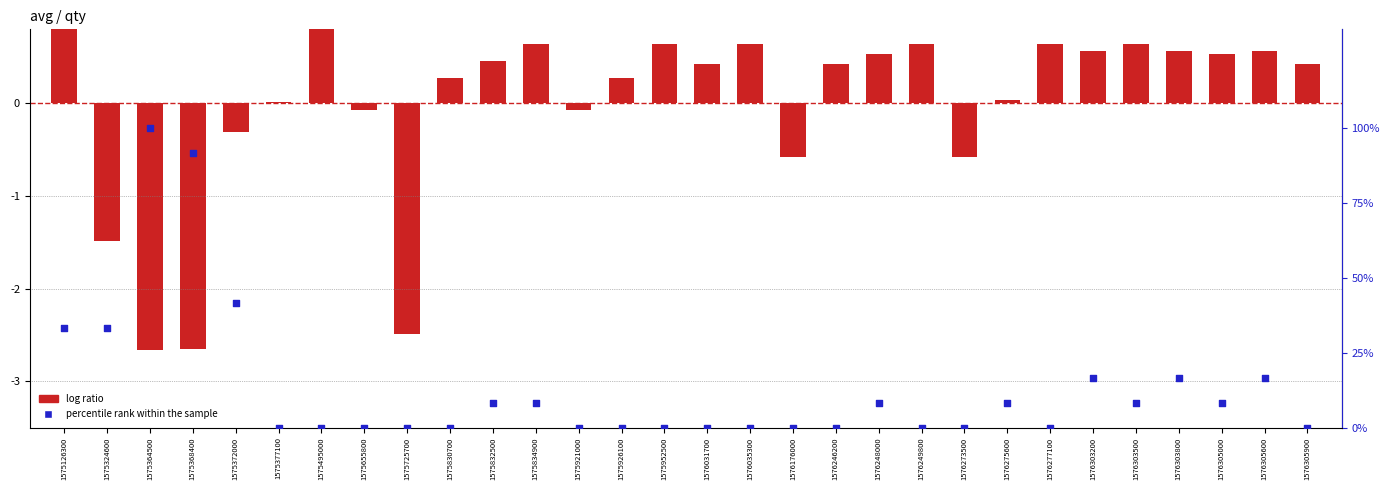

Is the value of percentile rank within the sample at 1576303500 greater than the value of log ratio at 1576031700?

Yes